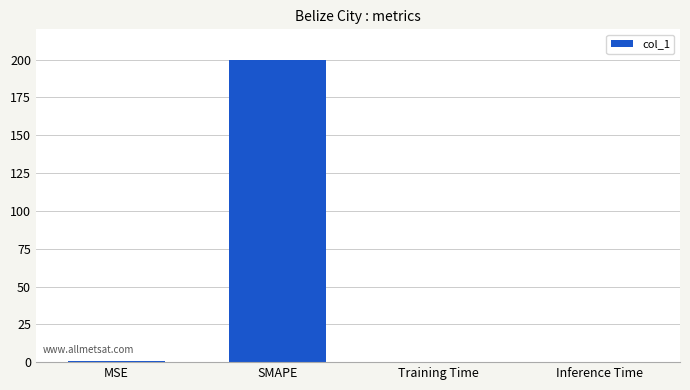

What is the greatest value displayed?

200.0